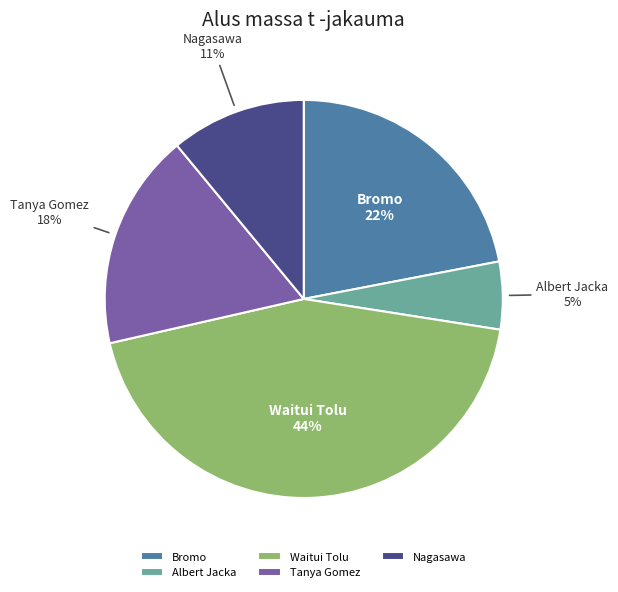

Do Nagasawa and Bromo together represent more than half of the pie?

No